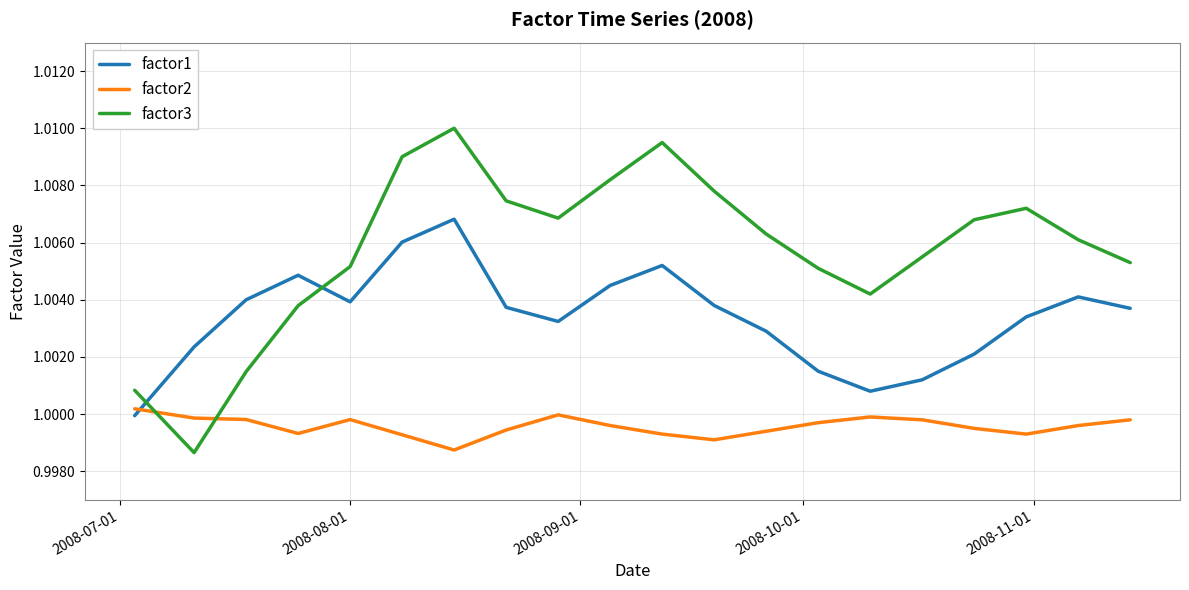

Which series has the widest spread of values?

factor3